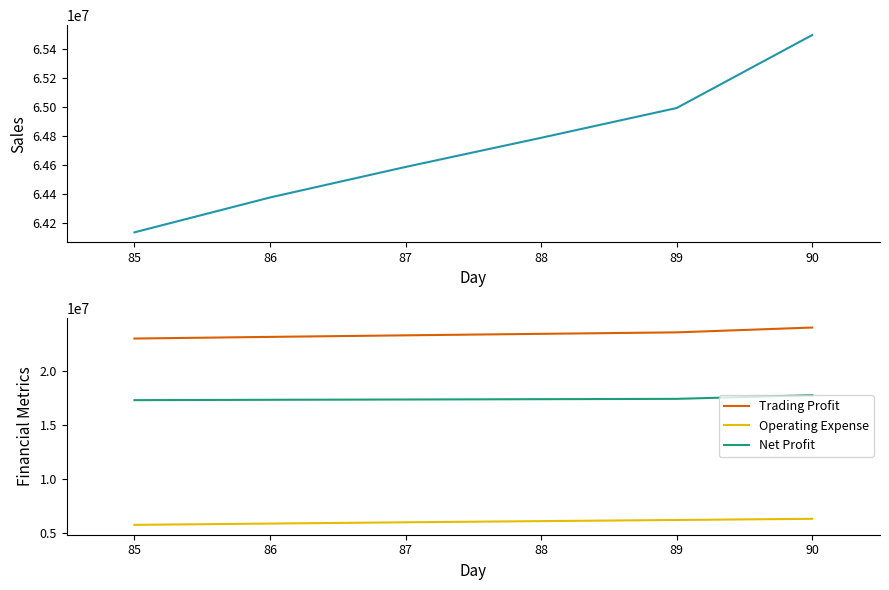

Is the value of Net Profit at 89 greater than the value of Trading Profit at 89?

No